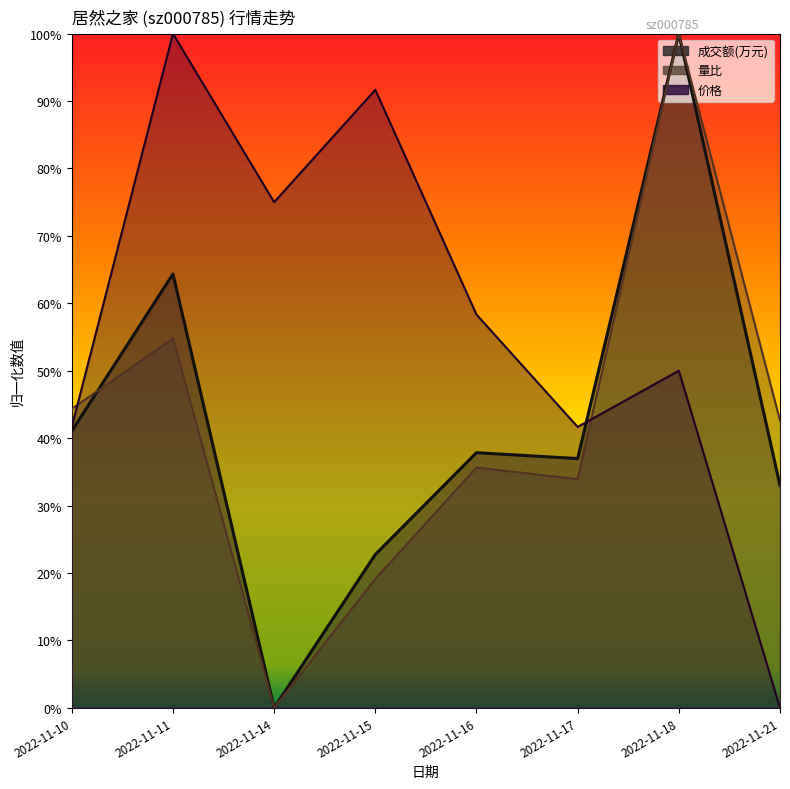

What is the value of the 价格 point at the 5th from the left?

0.6